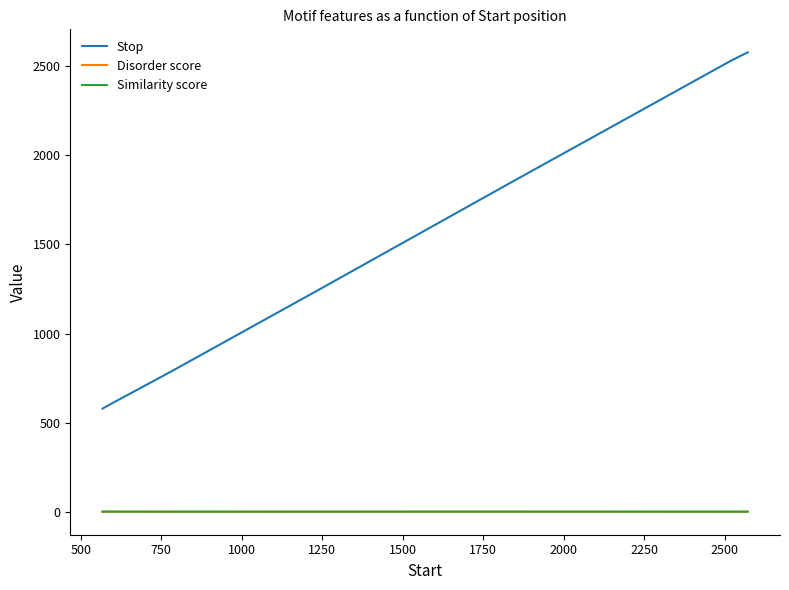

Does the chart display data point markers on the line(s)?

No